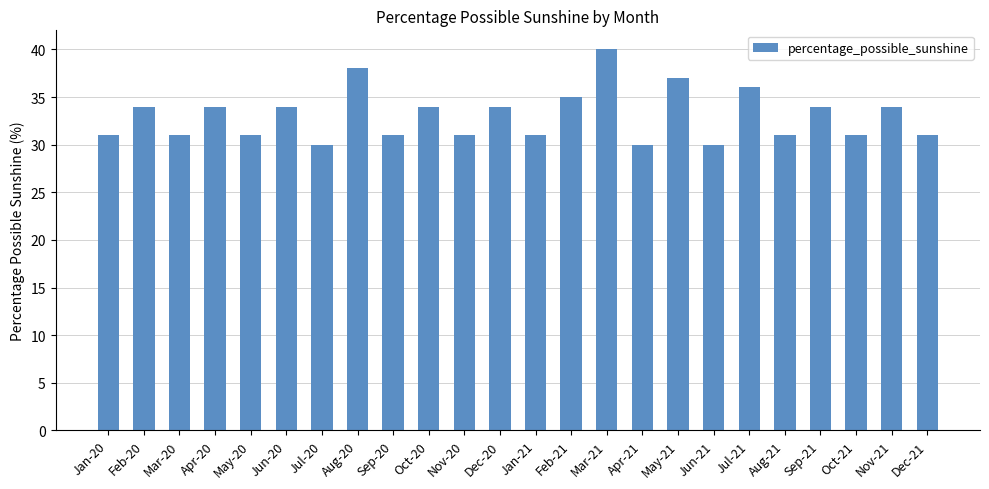

What is the difference between the maximum and minimum values?

10